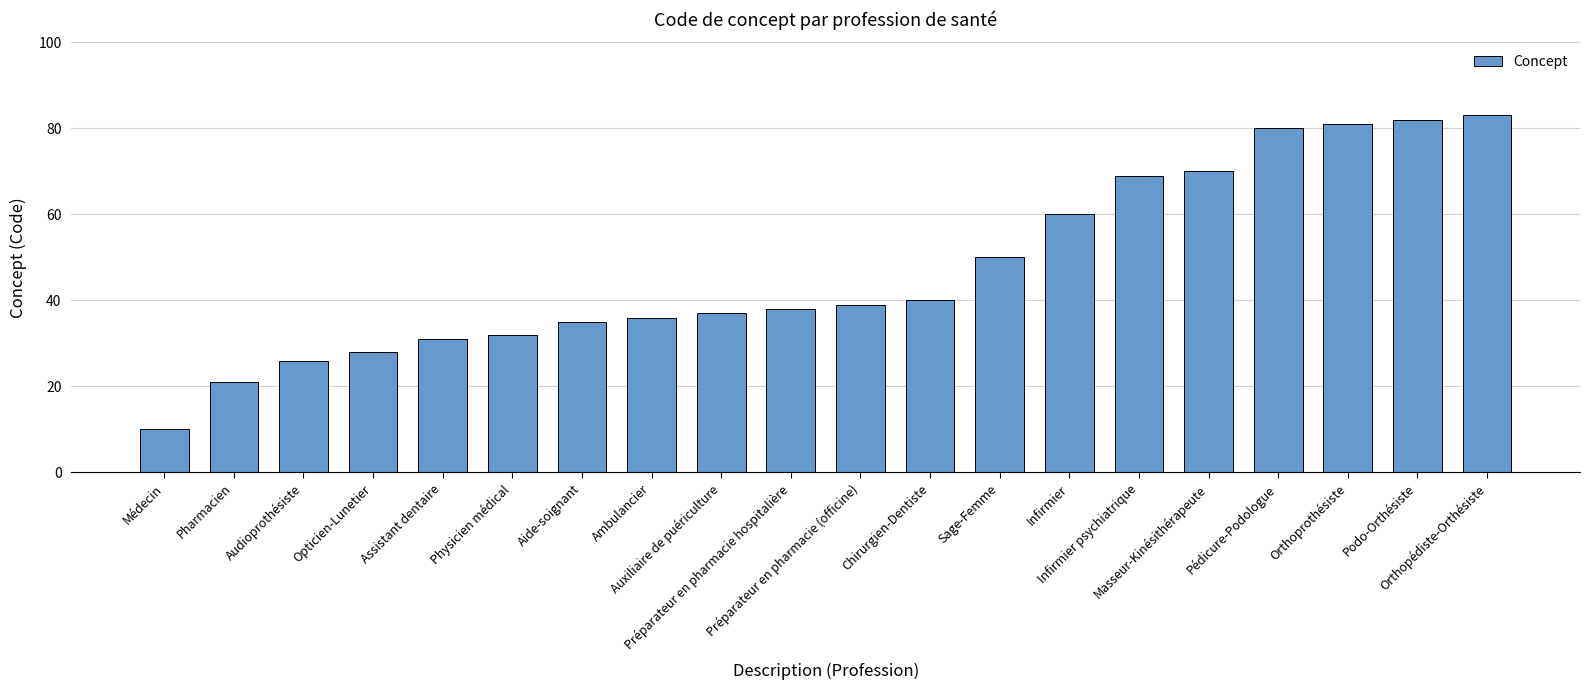

What is the sum of all values?

948